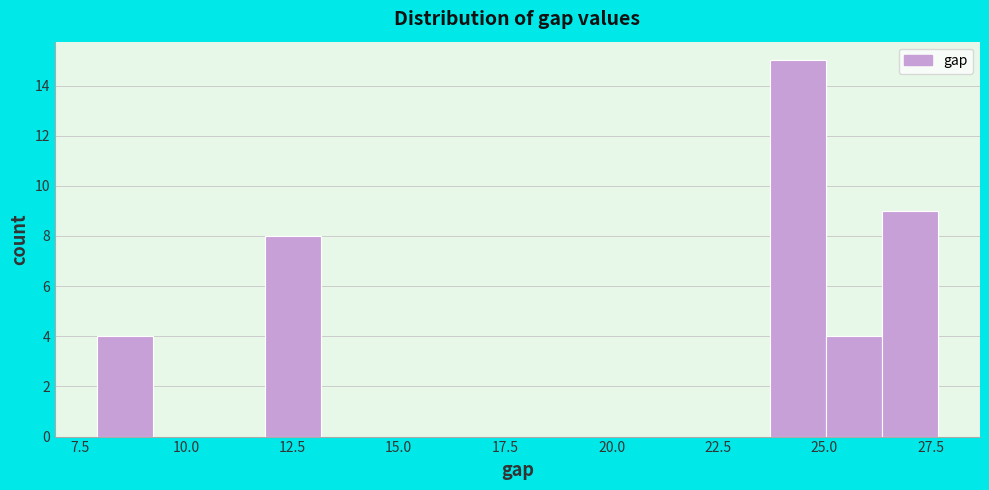

Around what value on the x-axis is the tallest bar? Give the approximate position of its centre, as read against the axis.

24.5